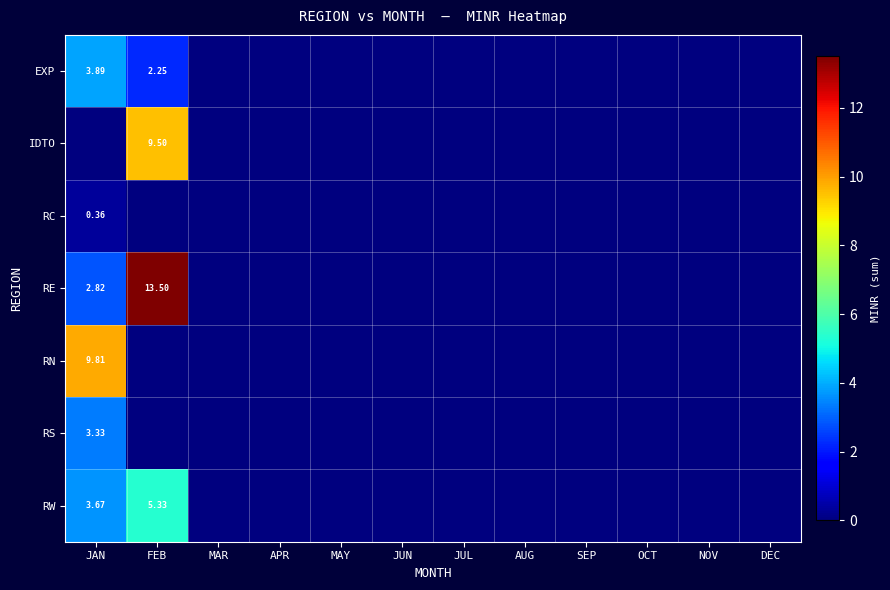

Which category has the highest value in the IDTO series?

FEB